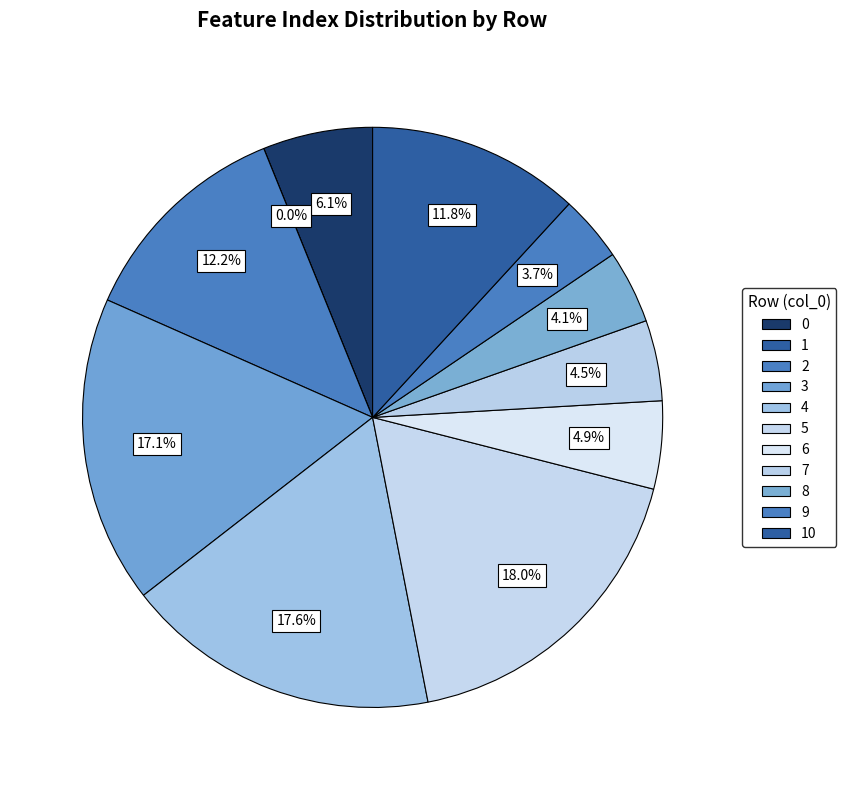

Does any single category account for the majority?

No